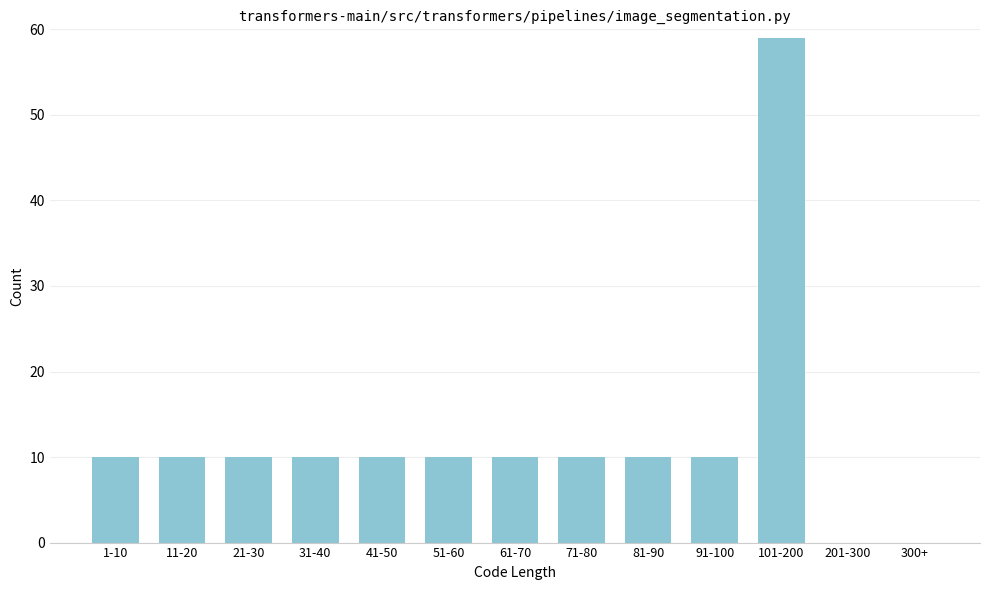

Reading left to right, transcribe all the data shown in this chart.

1-10=10	11-20=10	21-30=10	31-40=10	41-50=10	51-60=10	61-70=10	71-80=10	81-90=10	91-100=10	101-200=59	201-300=0	300+=0